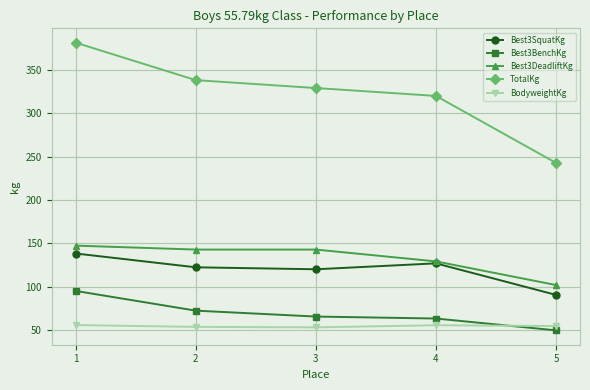

What is the approximate value of Best3SquatKg at 3?

120.2